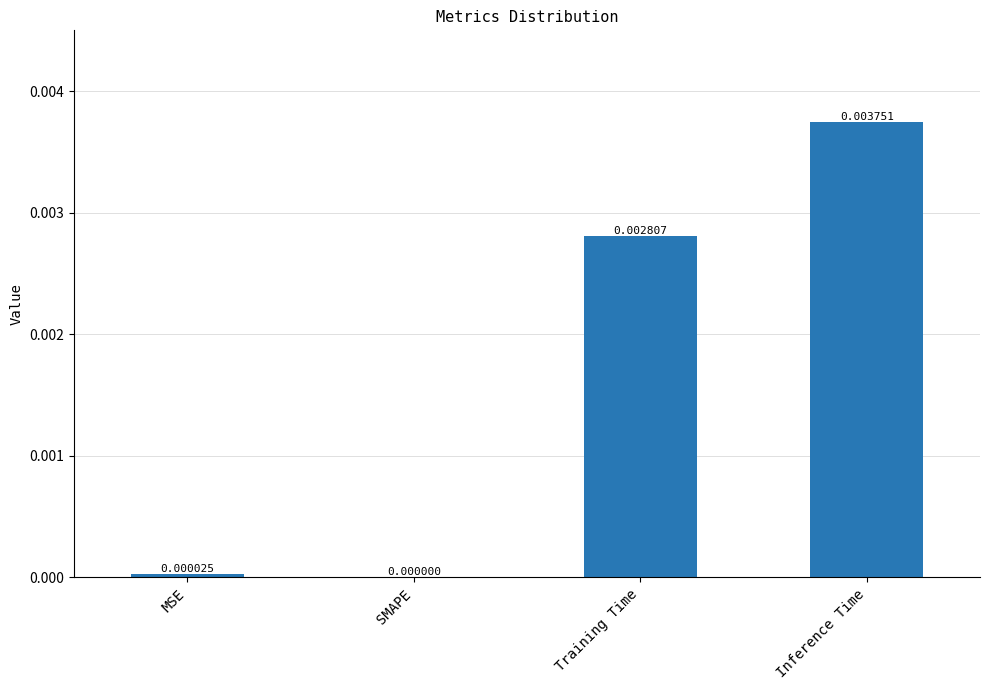

At which label is the value closest to 0?

SMAPE